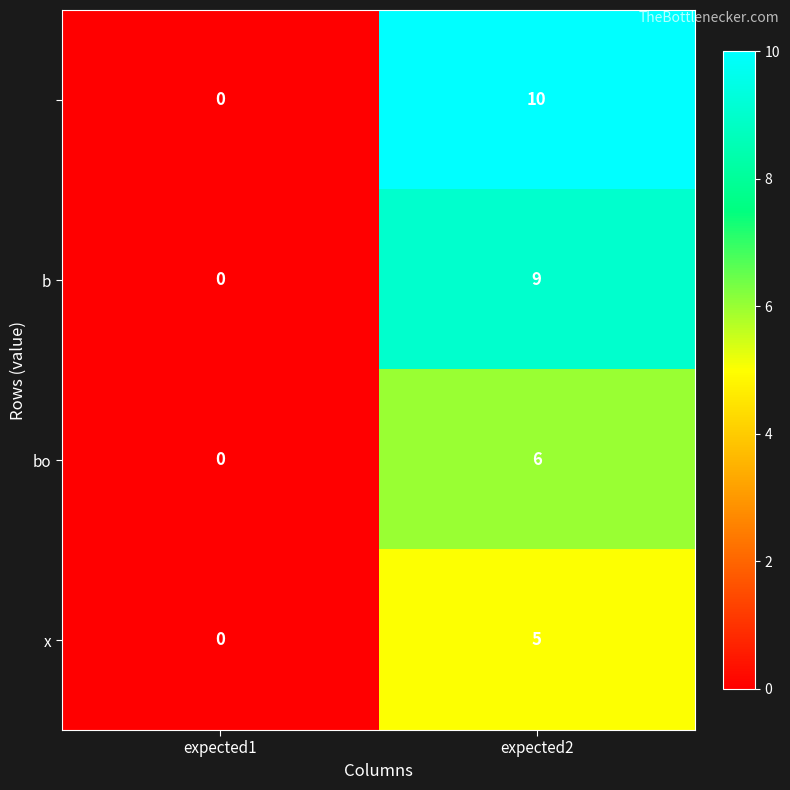

What is the difference between the highest and lowest values at expected2?

5